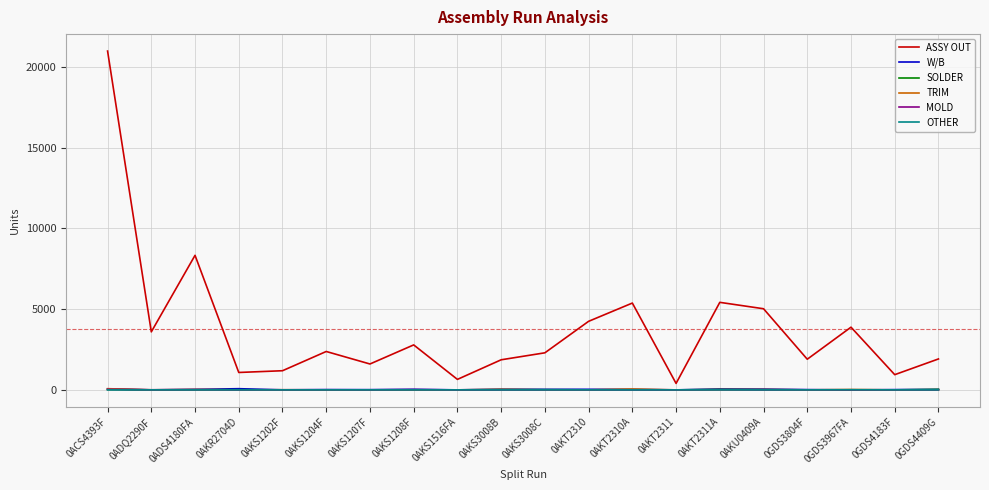

What is the total value across all series at 0AKT2310?

4282